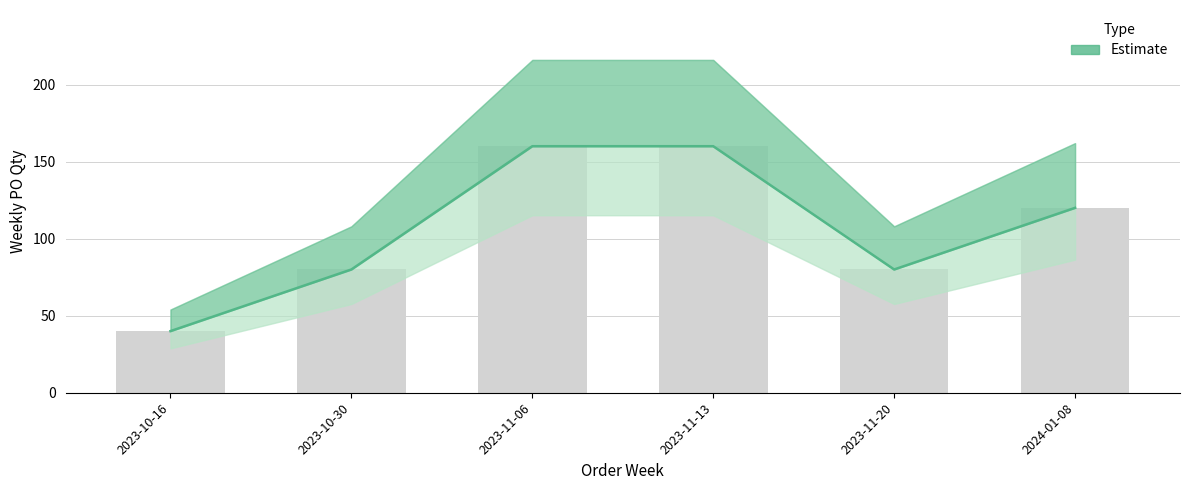

Where is the data nearest to the value 100?

2023-10-30